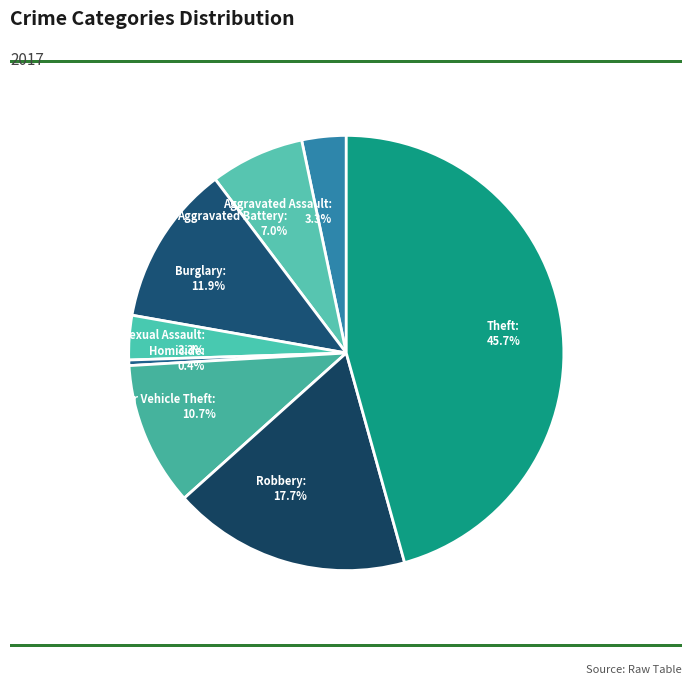

Does any single category account for the majority?

No